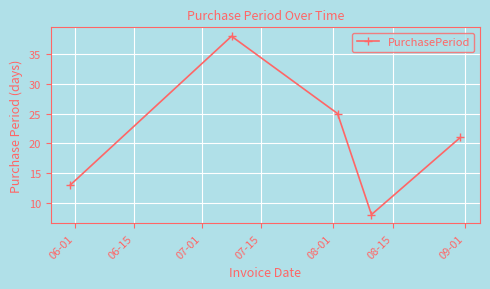

Does the chart display data point markers on the line(s)?

Yes